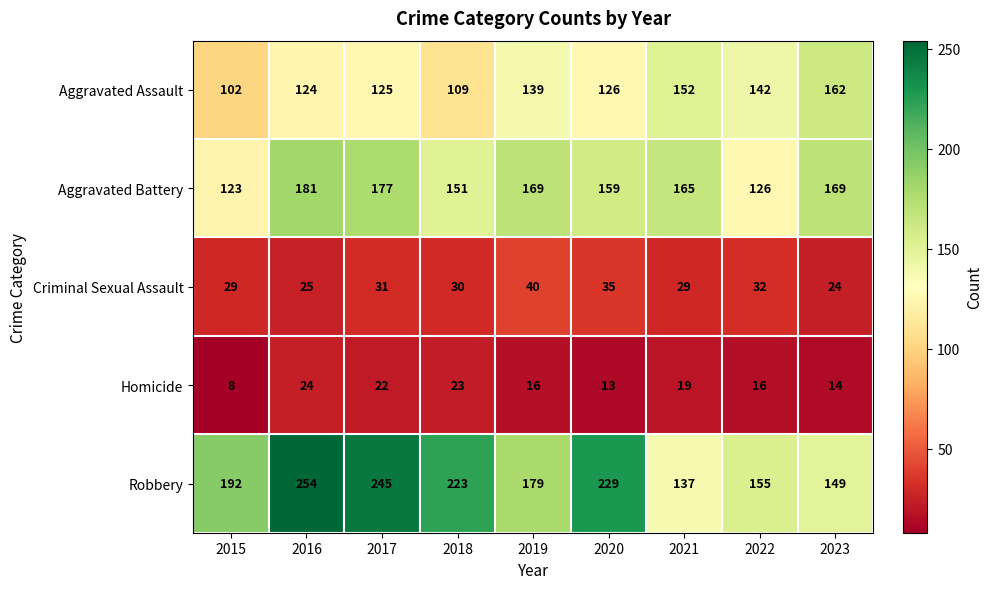

What is the sum of the Criminal Sexual Assault values at 2017 and 2022?

63